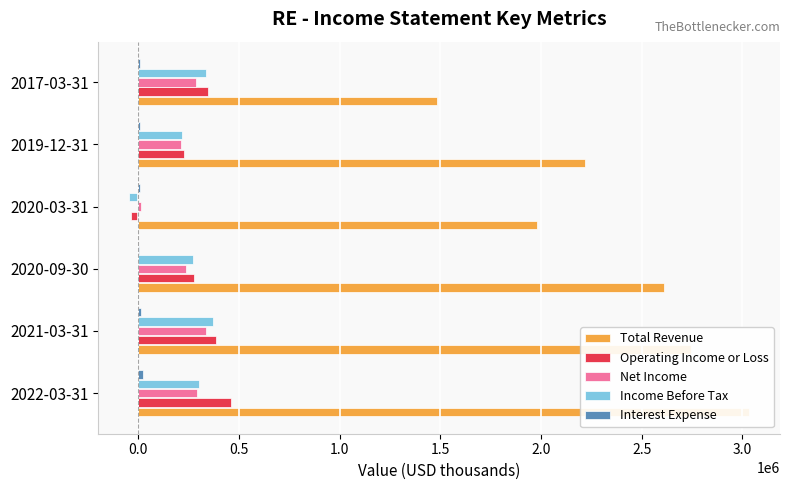

Which series has the widest spread of values?

Total Revenue